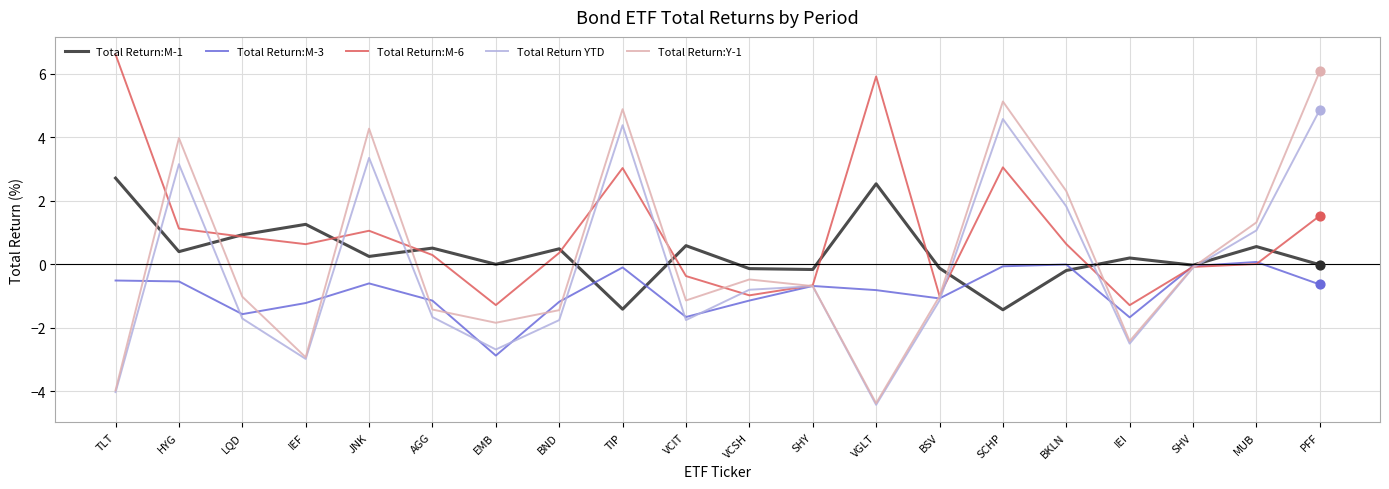

Which series has the widest spread of values?

Total Return:Y-1